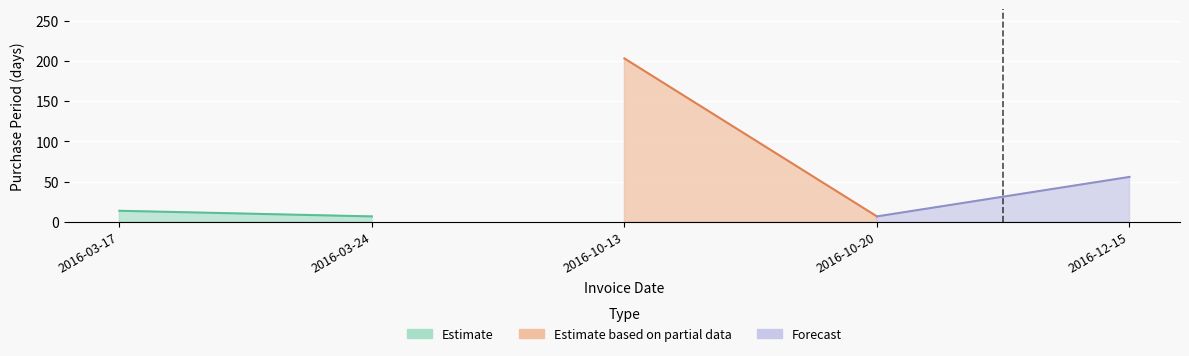

Rank the categories by value from lowest to highest.

2016-03-24, 2016-10-20, 2016-03-17, 2016-12-15, 2016-10-13